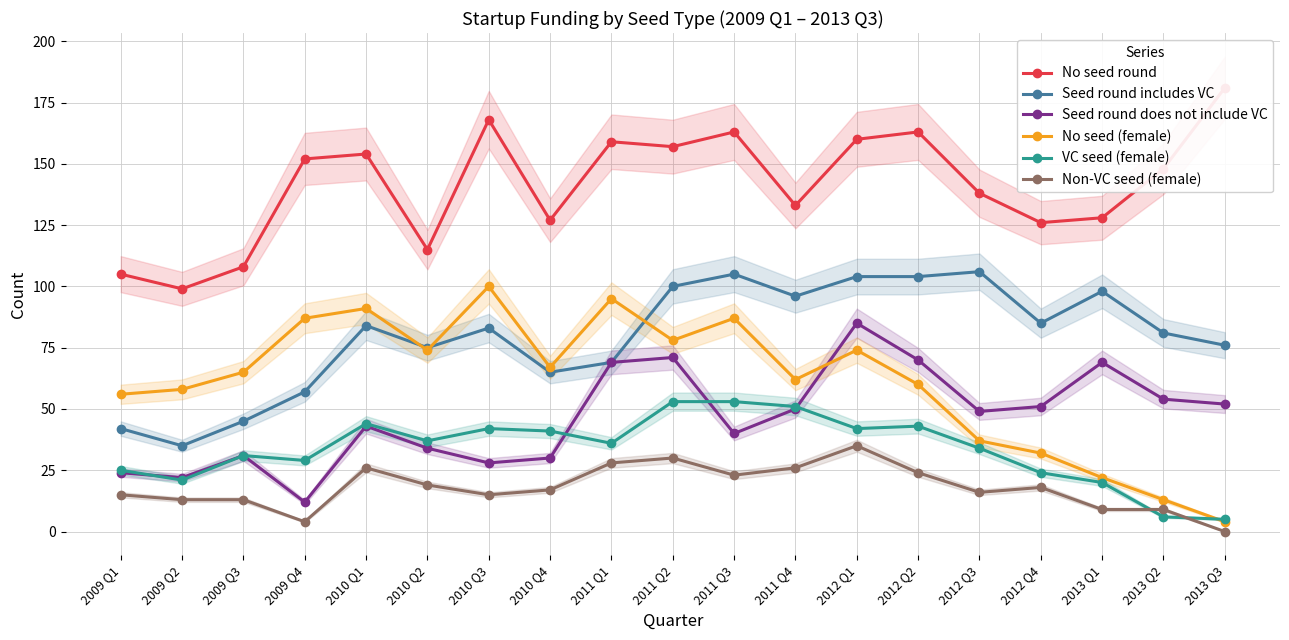

Where is the first local maximum for No seed (female)?

2010 Q1